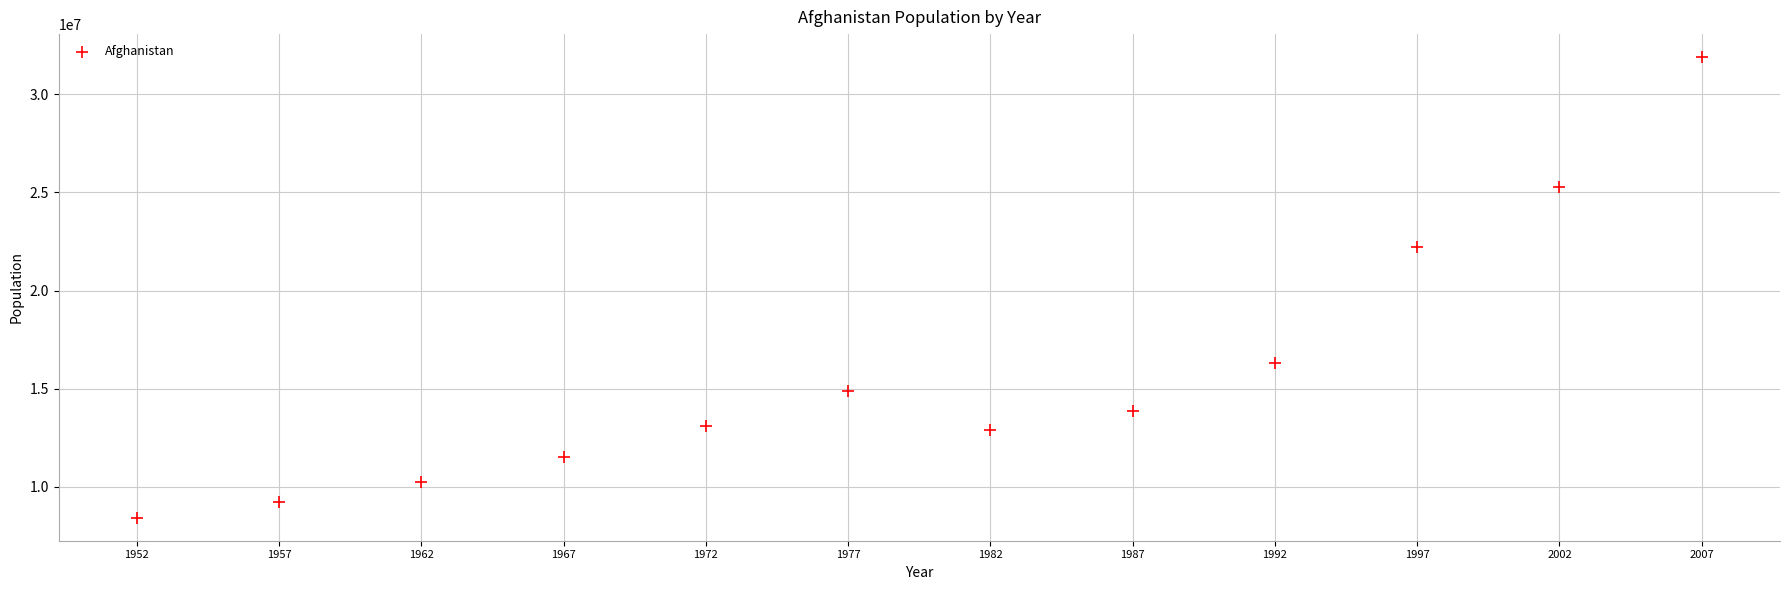

What Y value in the scatter plot is closest to 20157628?

22227415